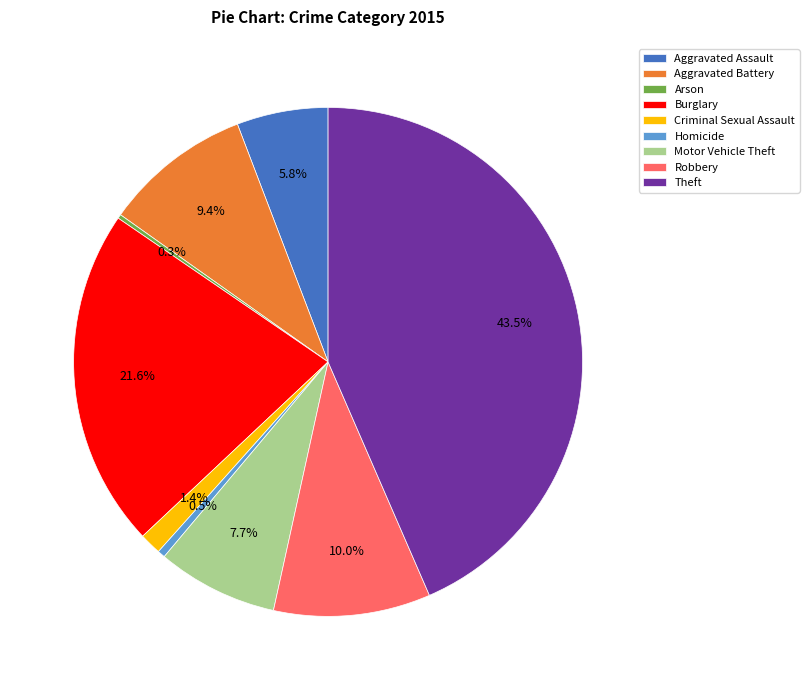

Which has a higher value, Aggravated Battery or Criminal Sexual Assault?

Aggravated Battery